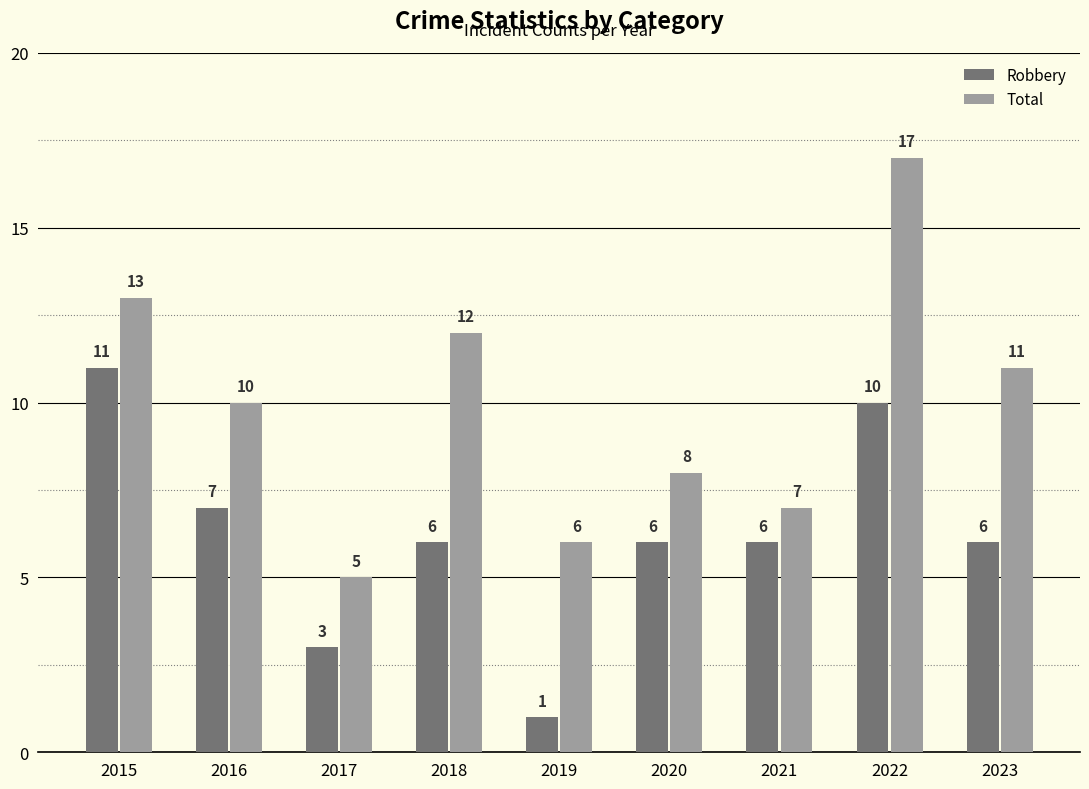

Which series changed the most between 2016 and 2020?

Total